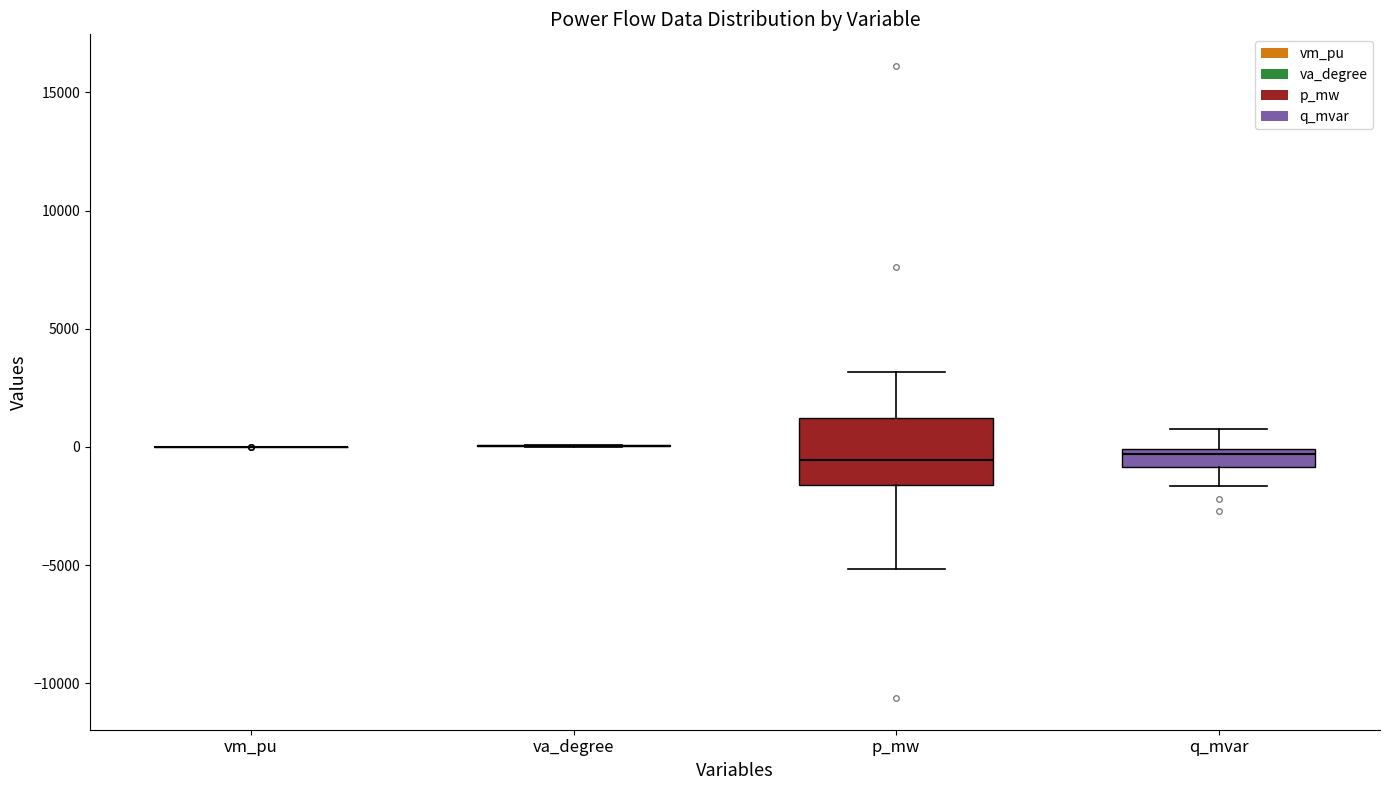

Comparing the boxes themselves (not the whiskers), which one is the tallest?

p_mw